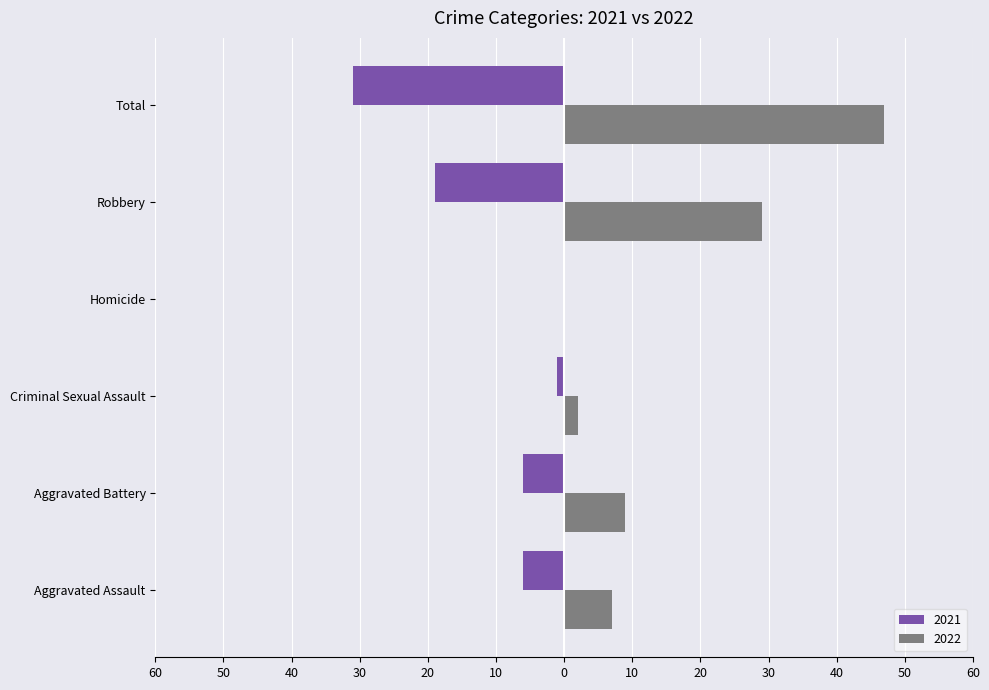

What is the maximum value shown in the chart?

47